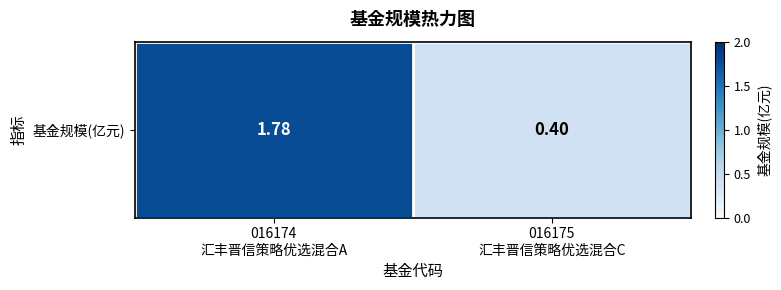

Rank the categories by value from highest to lowest.

016174
汇丰晋信策略优选混合A, 016175
汇丰晋信策略优选混合C